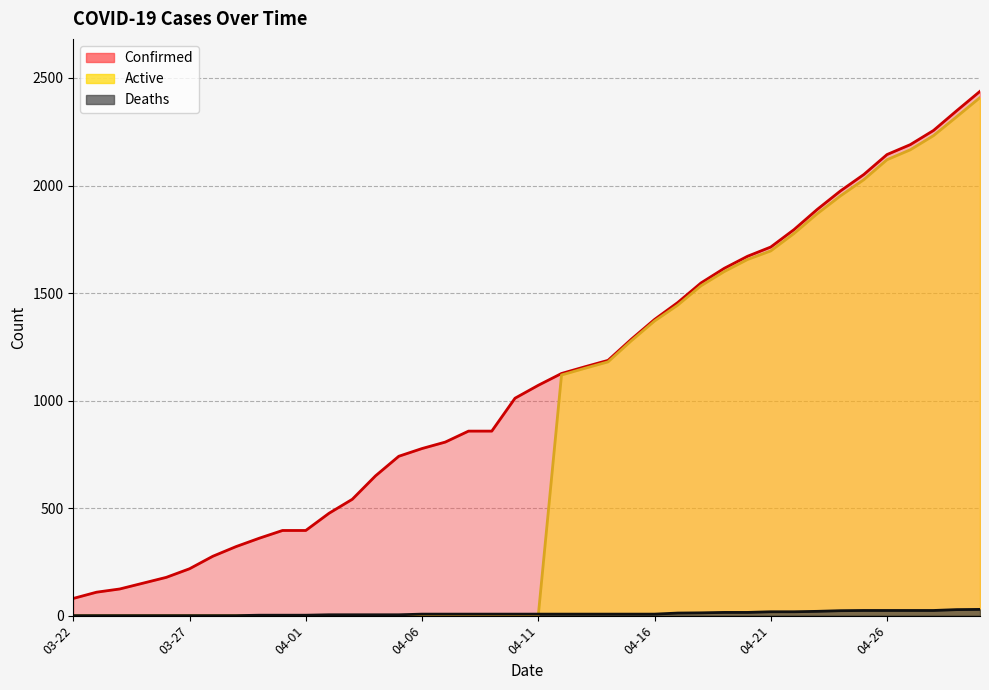

True or false: Confirmed and Active cross at least once.

False